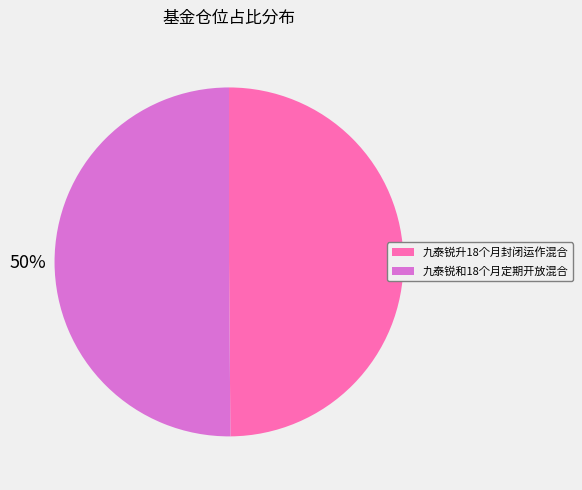

What is the ratio of the value at 九泰锐和18个月定期开放混合 to the value at 九泰锐升18个月封闭运作混合?

1.0